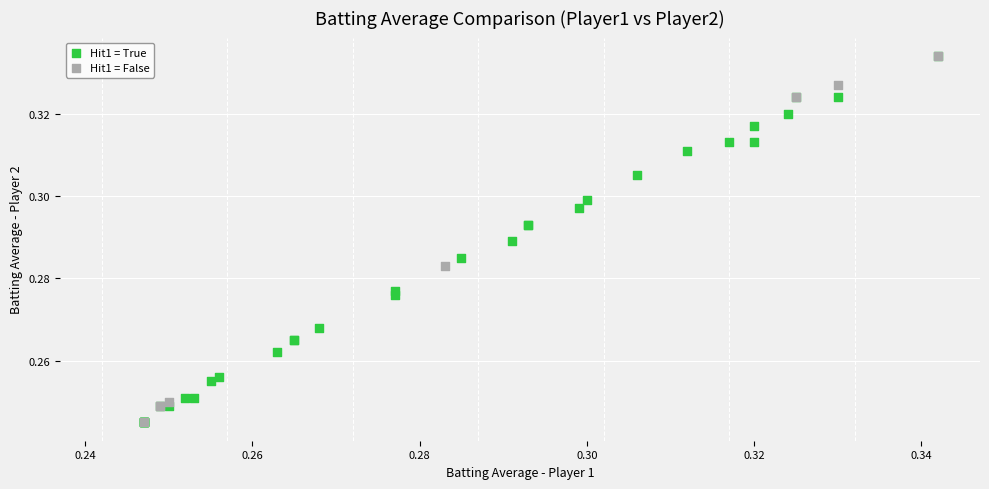

What are all the series names shown in the legend?

Hit1 = True, Hit1 = False